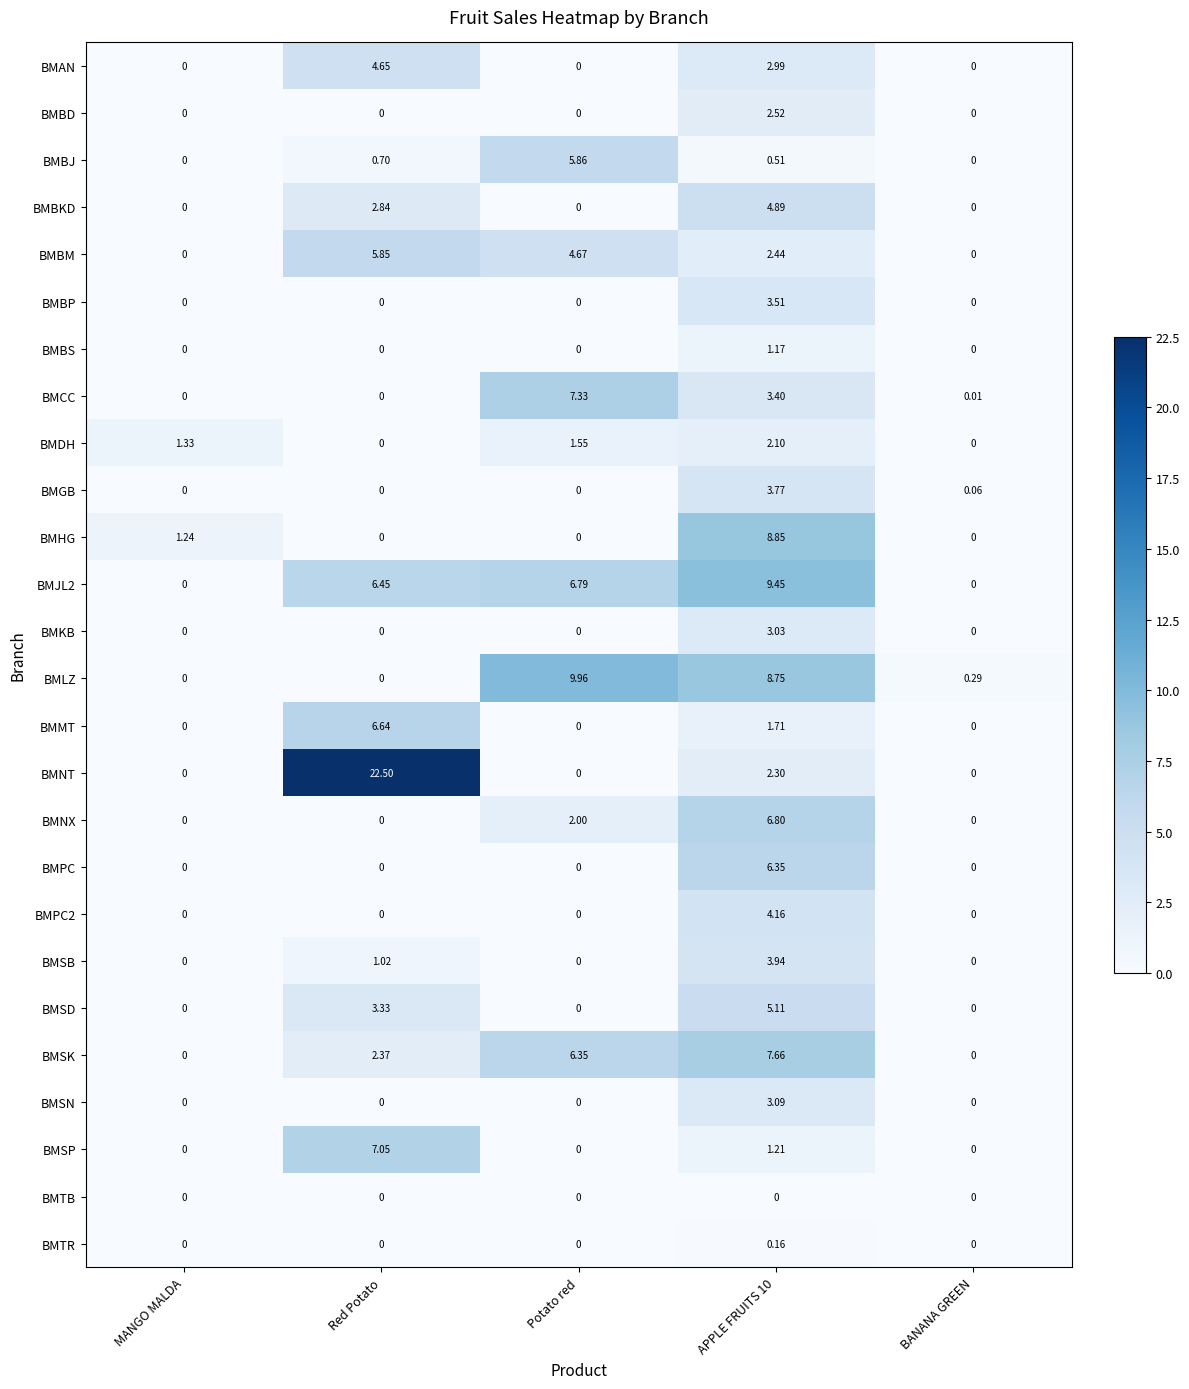

Which series has the largest total across all categories?

BMNT